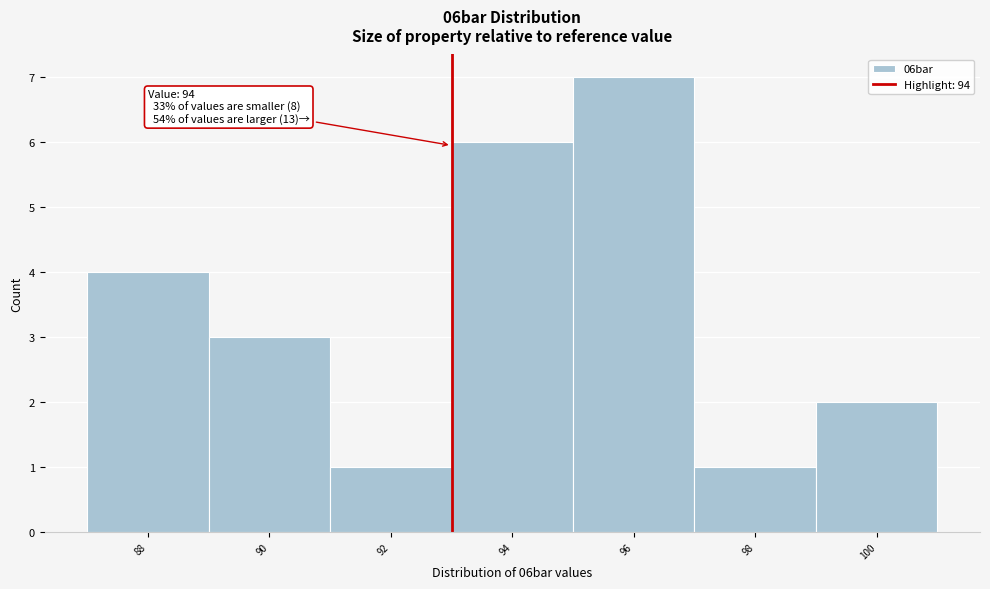

Reading left to right, list all the values displayed in this chart.

4	3	1	6	7	1	2